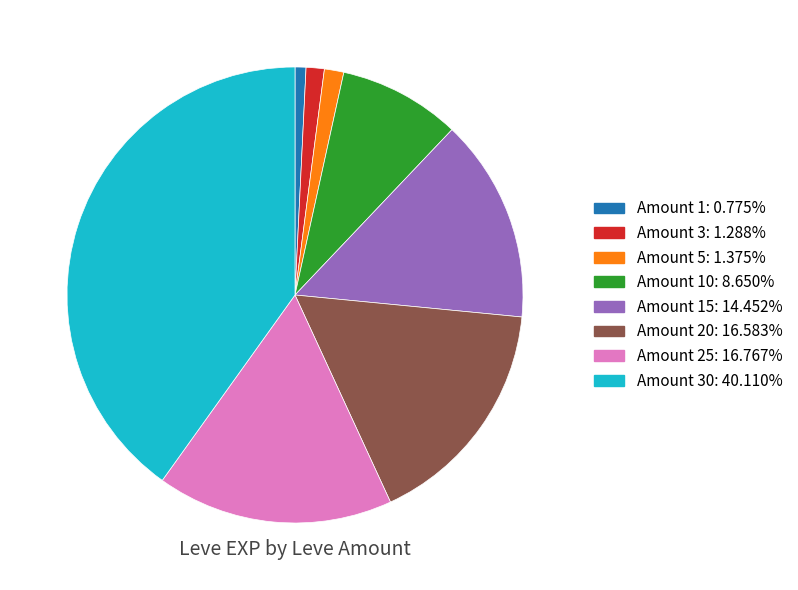

Is Amount 15: 14.452% the majority of the pie?

No